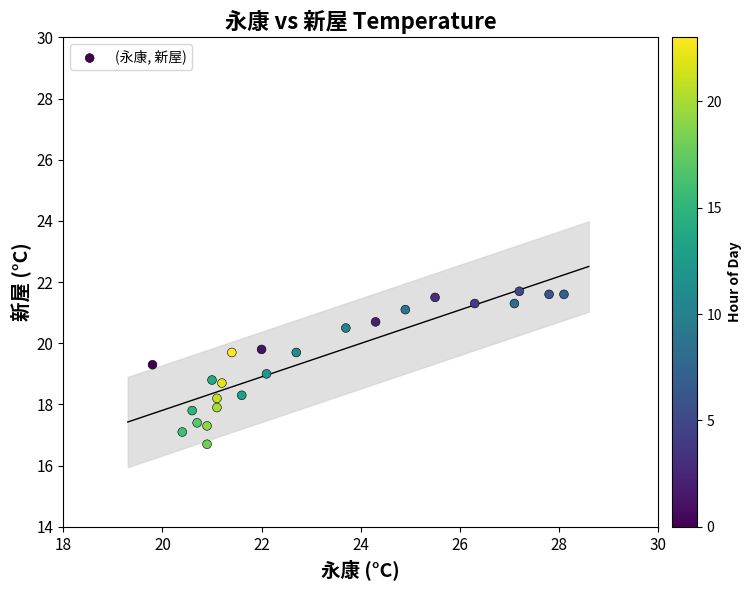

What is the range of X values (max minus min)?

8.3